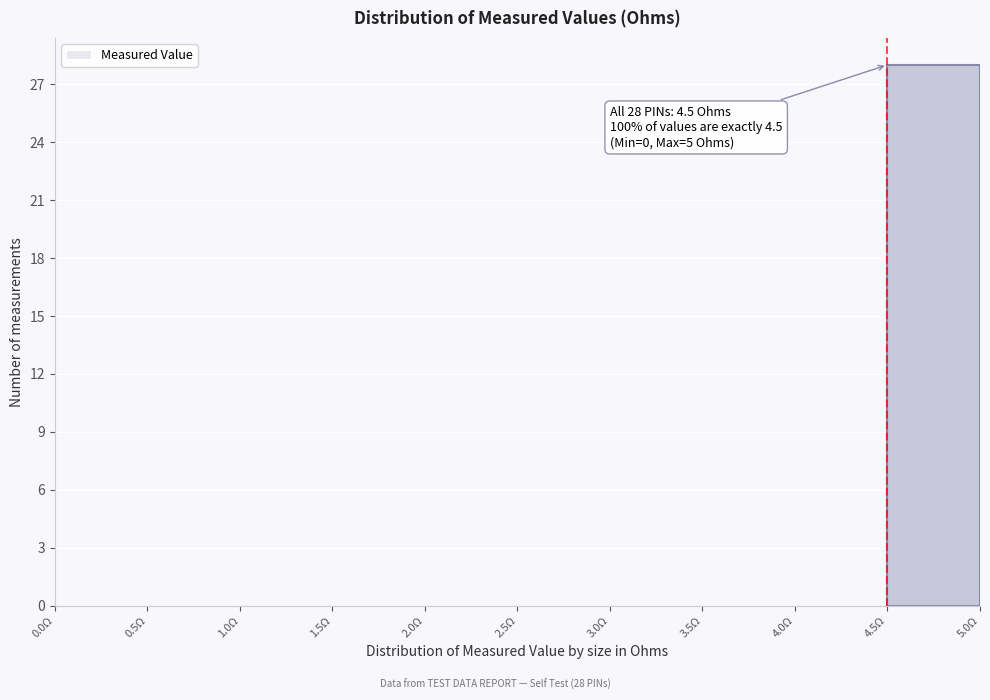

Over which range of the x-axis is the bar tallest?

4.5 to 5.0